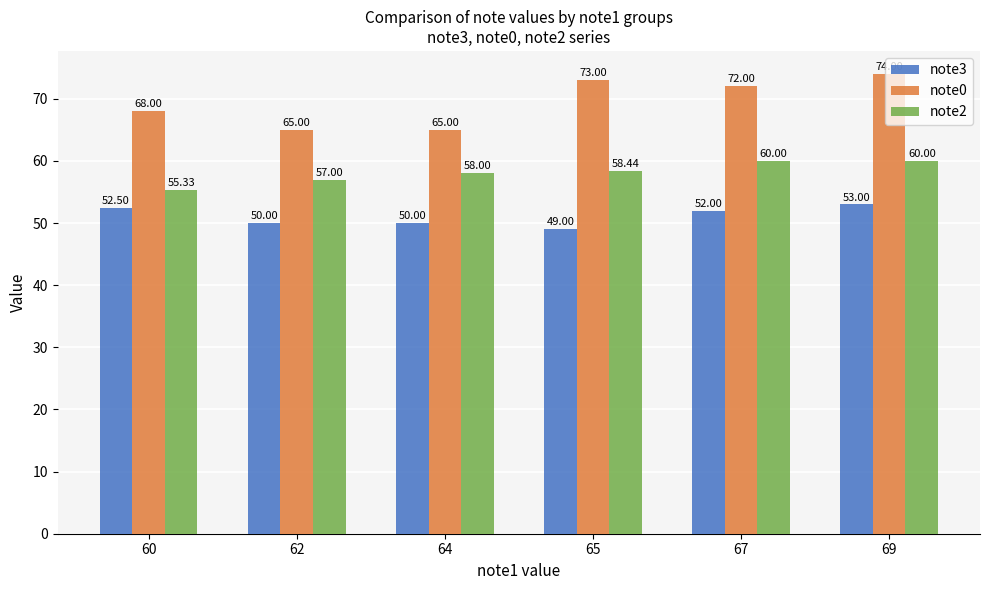

Reading left to right, what are all the values shown in this chart?

note3: 60=52.5	62=50.0	64=50.0	65=49.0	67=52.0	69=53.0
note0: 60=68.0	62=65.0	64=65.0	65=73.0	67=72.0	69=74.0
note2: 60=55.3	62=57.0	64=58.0	65=58.4	67=60.0	69=60.0